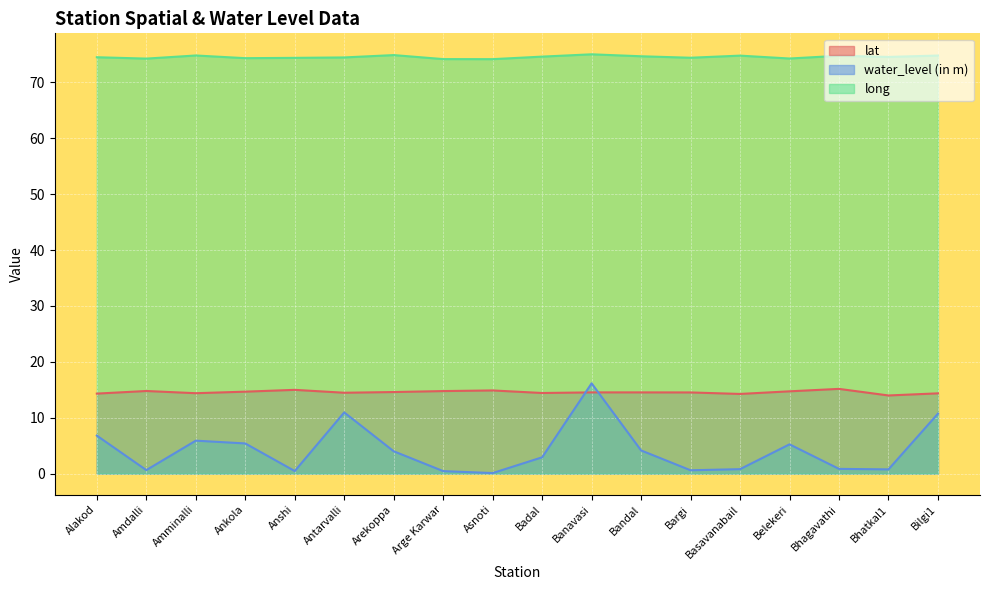

What is the approximate value of long at Alakod?

74.5